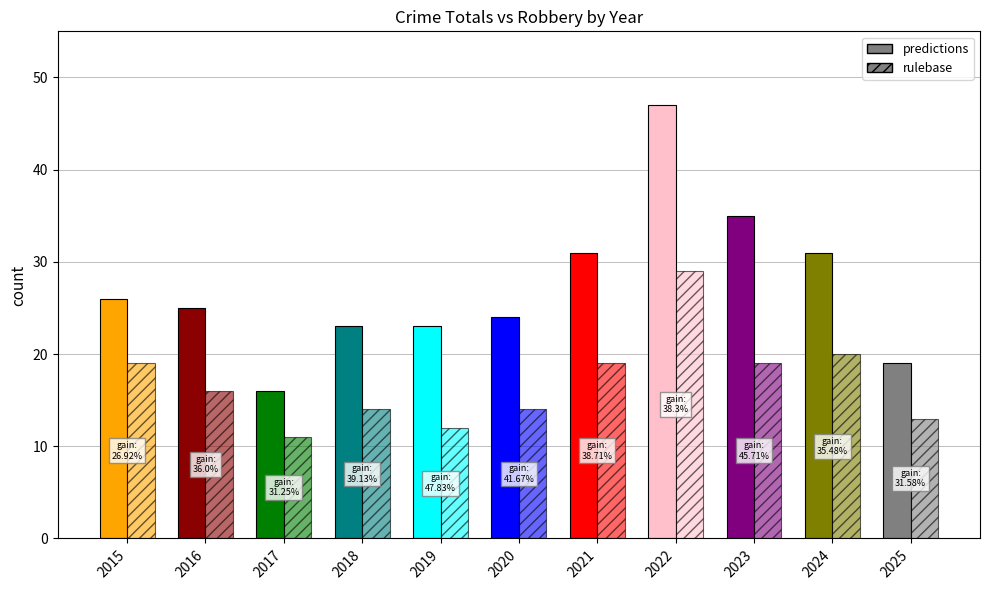

How many bars are there in total?

22